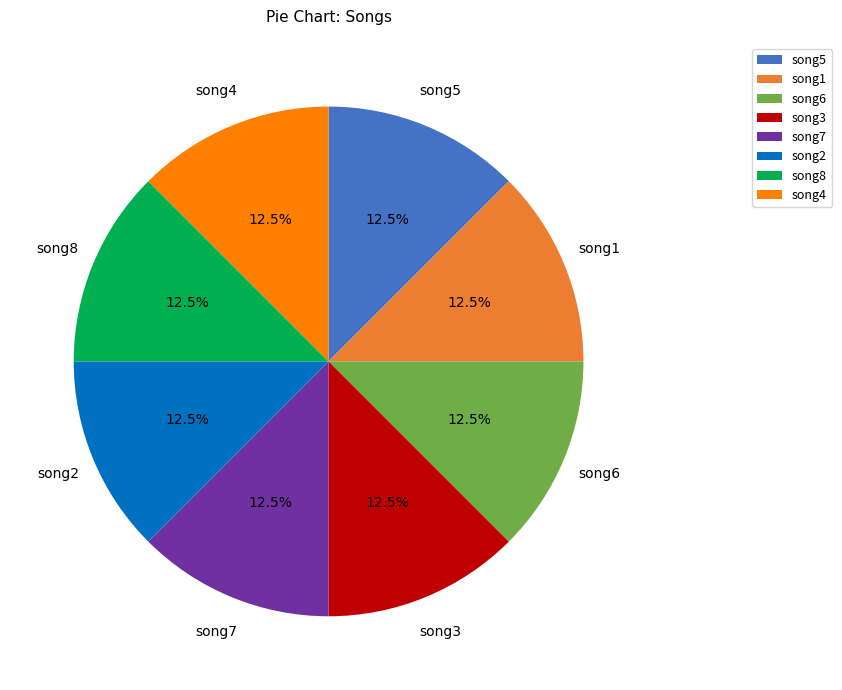

Does song8 account for over 50% of the chart?

No